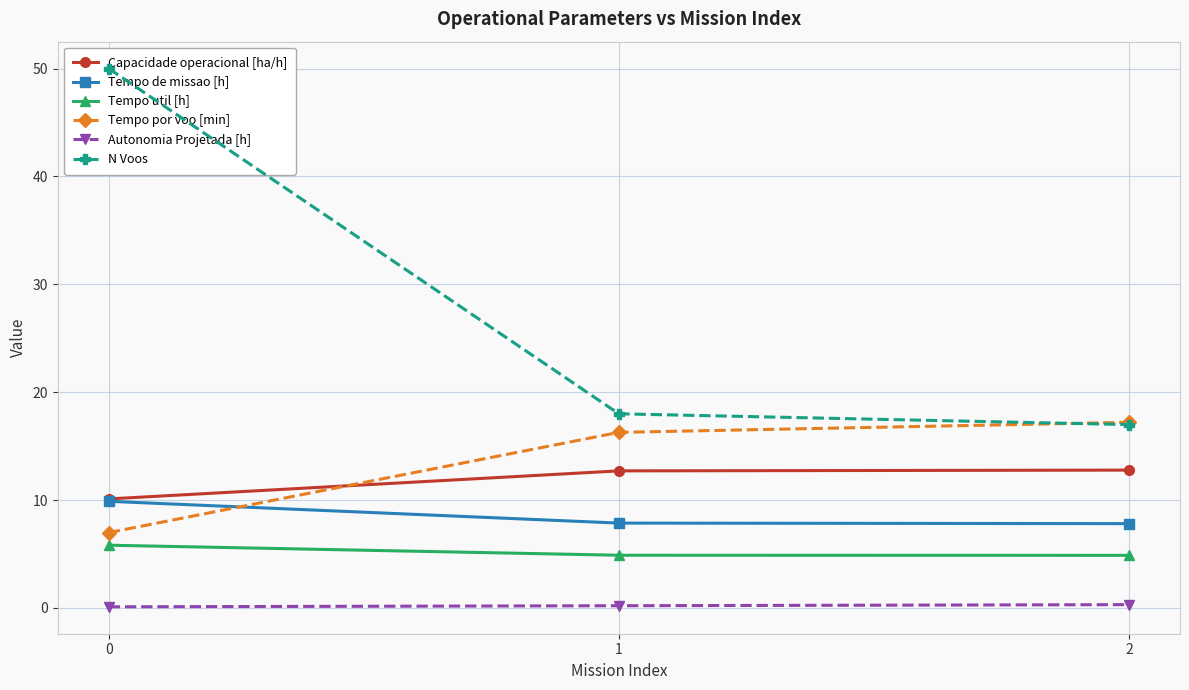

What is the greatest value displayed?

50.0